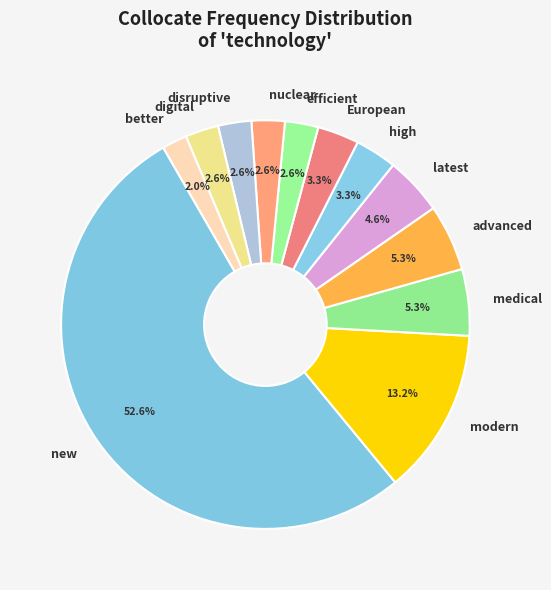

Between latest and better, which is larger?

latest